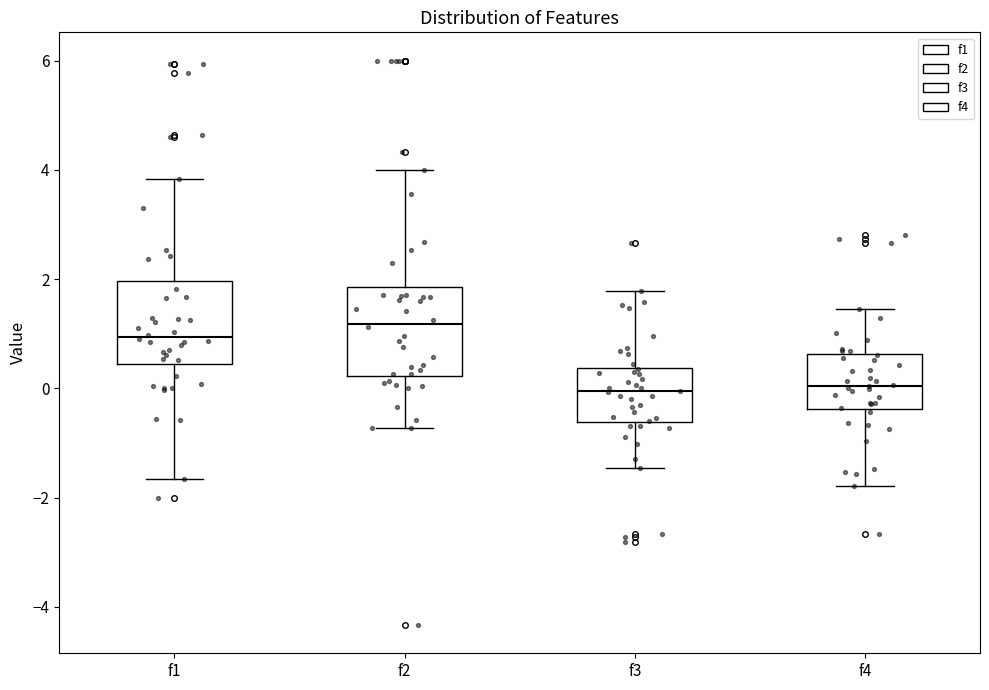

Reading left to right, transcribe this box plot: for each box, give where its median line is, the range the box spans, and where its two whiskers end, as read against the y-axis. The values are not printed on the chart, so give them approximately, as read against the axis.

f1: median 1.0, box 0.4 to 2.0, whiskers -1.6 to 3.8
f2: median 1.2, box 0.2 to 1.8, whiskers -0.8 to 4.0
f3: median 0.0, box -0.6 to 0.4, whiskers -1.4 to 1.8
f4: median 0.0, box -0.4 to 0.6, whiskers -1.8 to 1.4